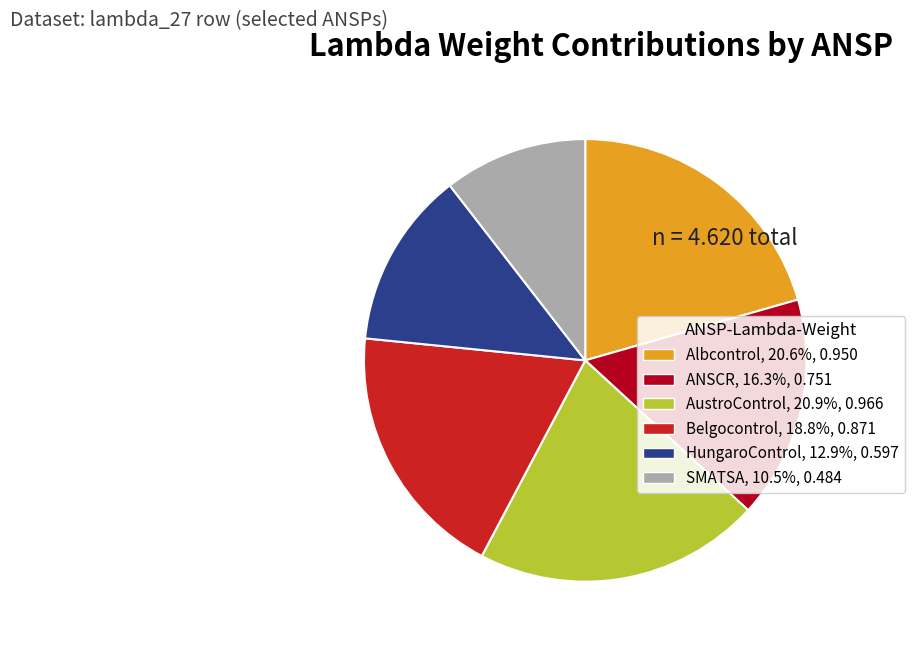

Which slice is the smallest?

SMATSA